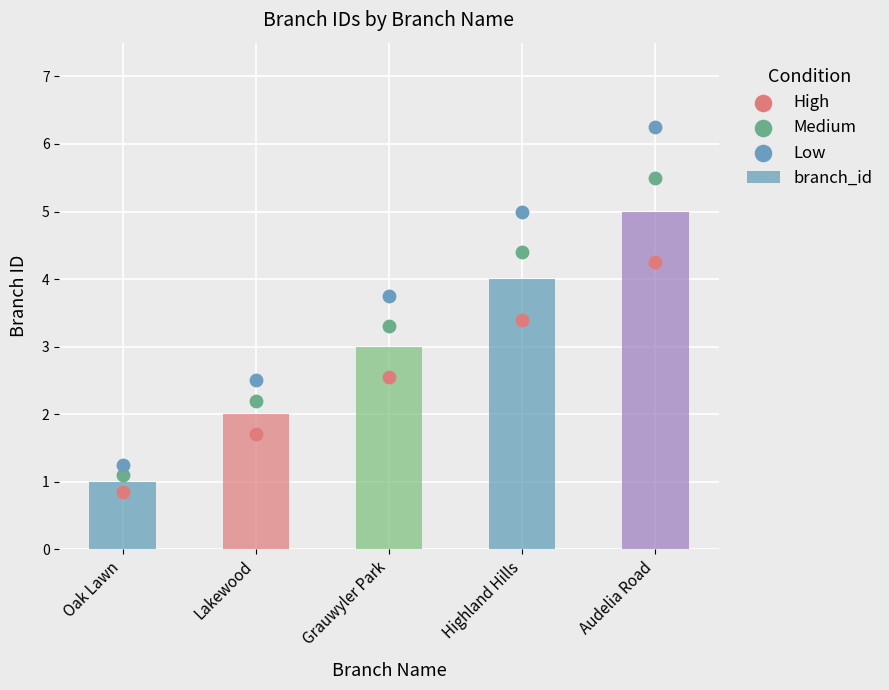

What are all the series names shown in the legend?

branch_id, High, Medium, Low